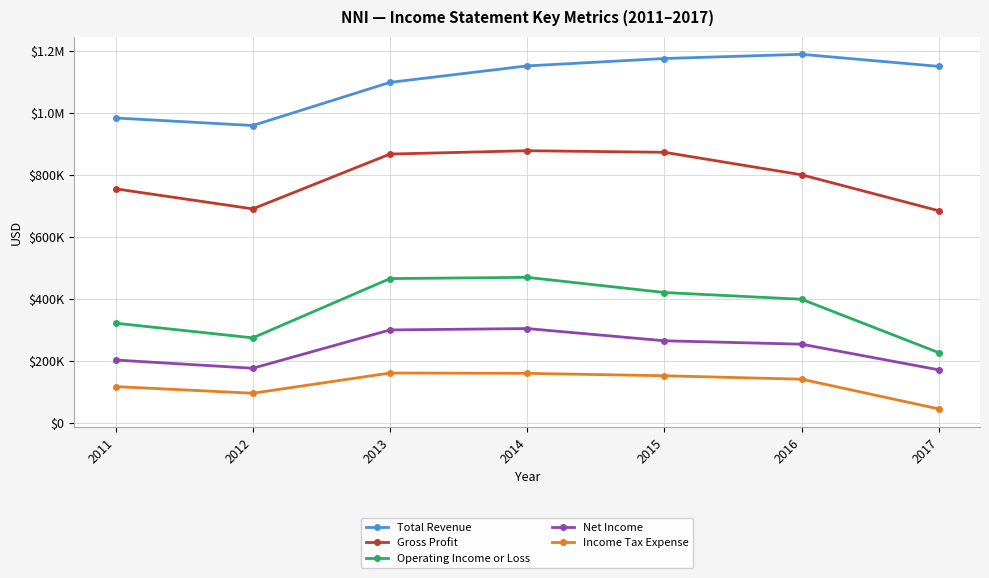

What is the sum of all Total Revenue values?

7702100